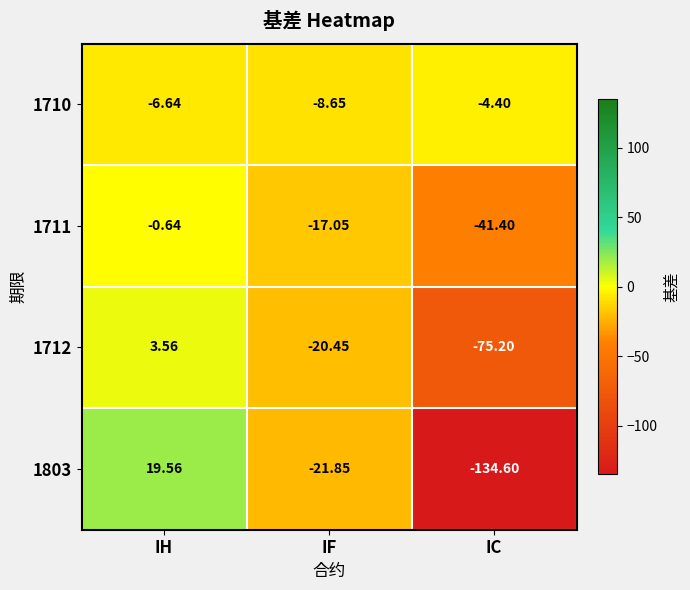

Where does the 1711 series first go above -17?

IH